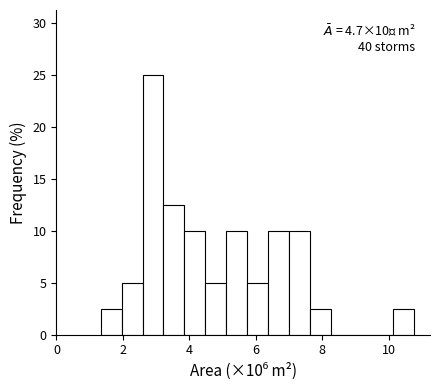

Around what value on the x-axis is the tallest bar? Give the approximate position of its centre, as read against the axis.

3.0